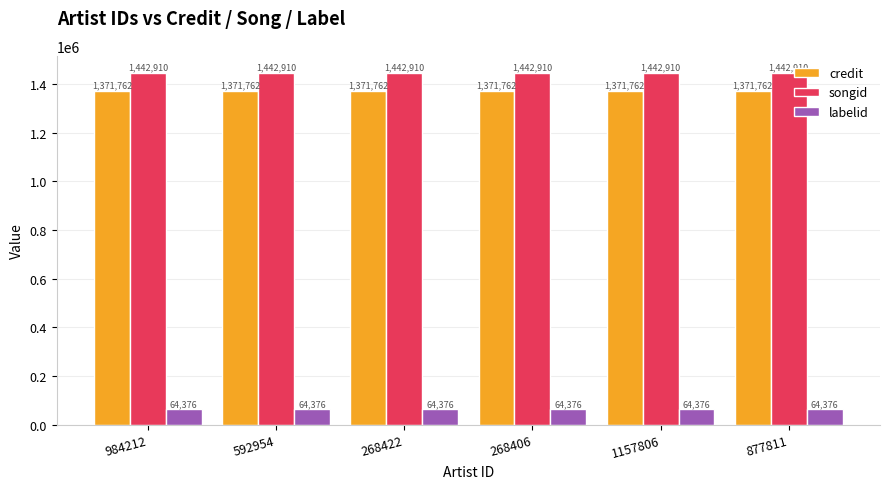

Which series has the largest total across all categories?

songid